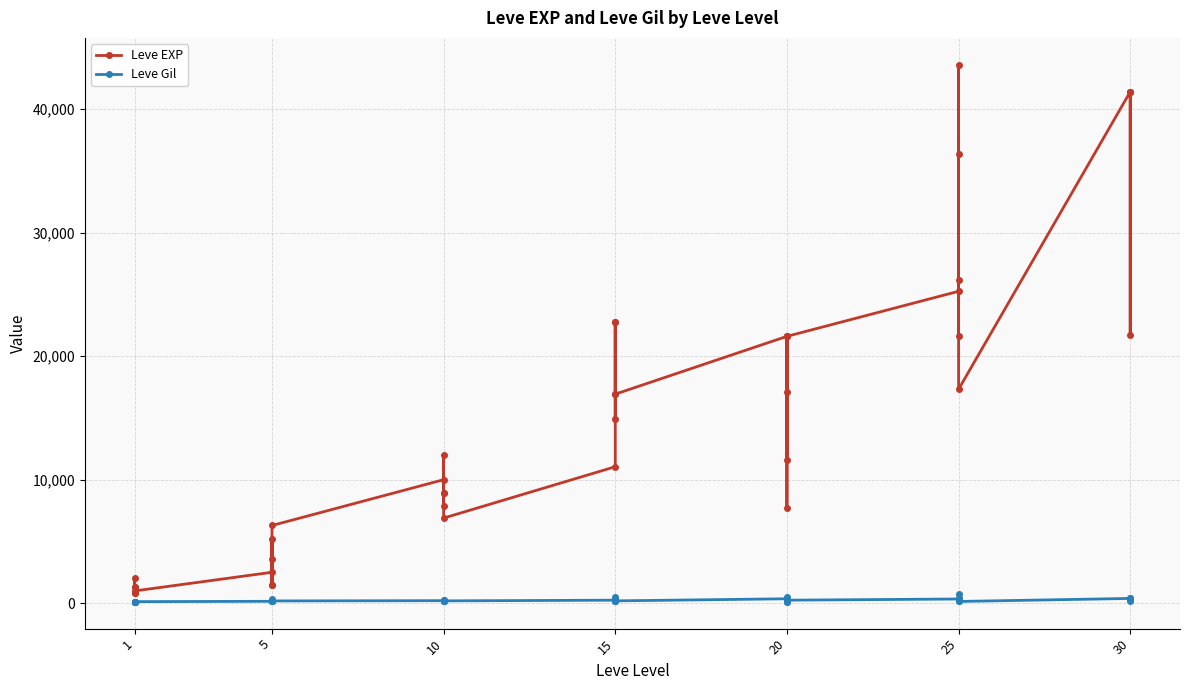

What value does the Leve Gil series have at 1?

114